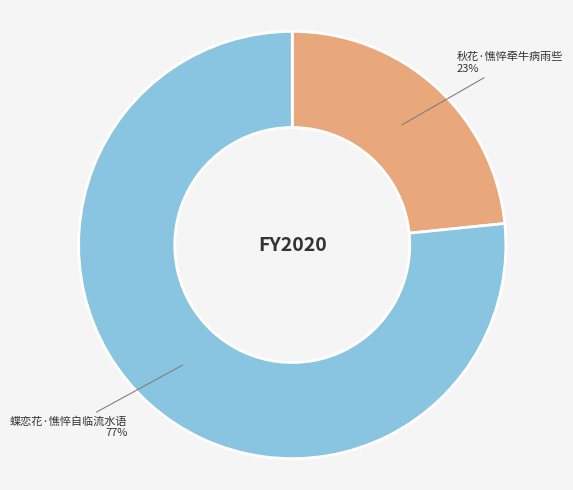

Is there a majority slice in this chart?

Yes